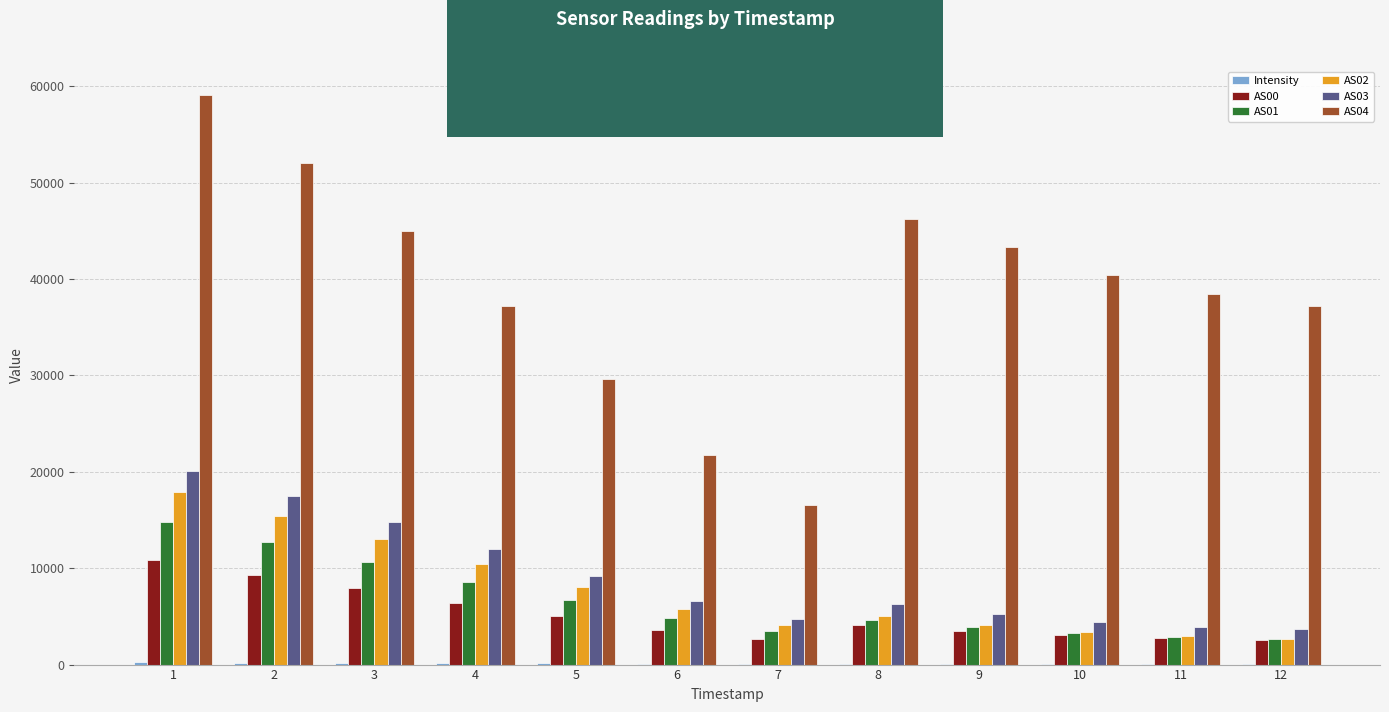

Which series has the largest total across all categories?

AS04